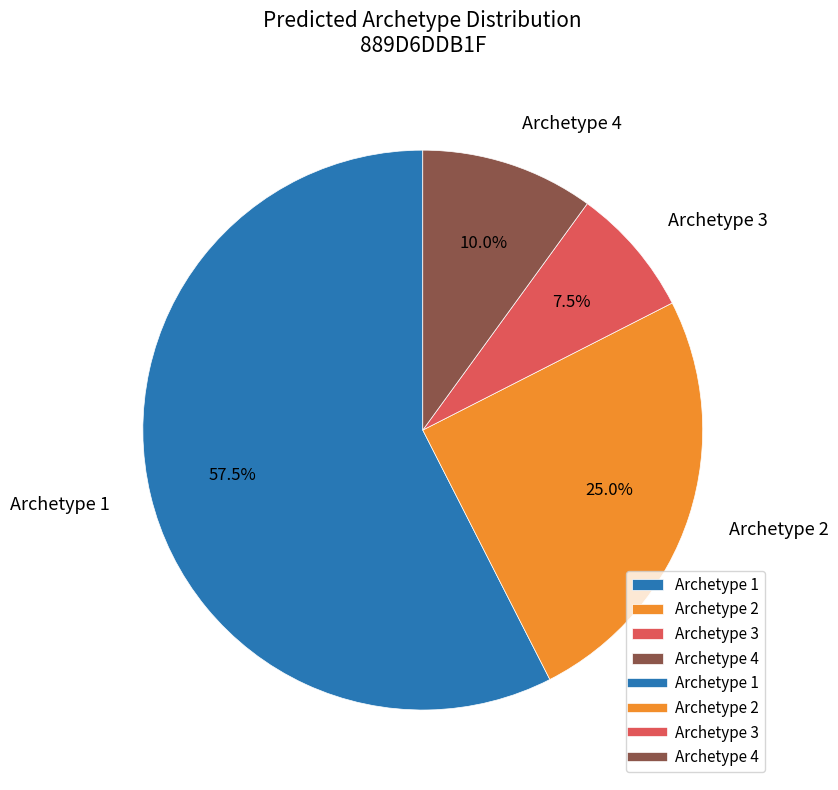

How many segments does this pie chart have?

4